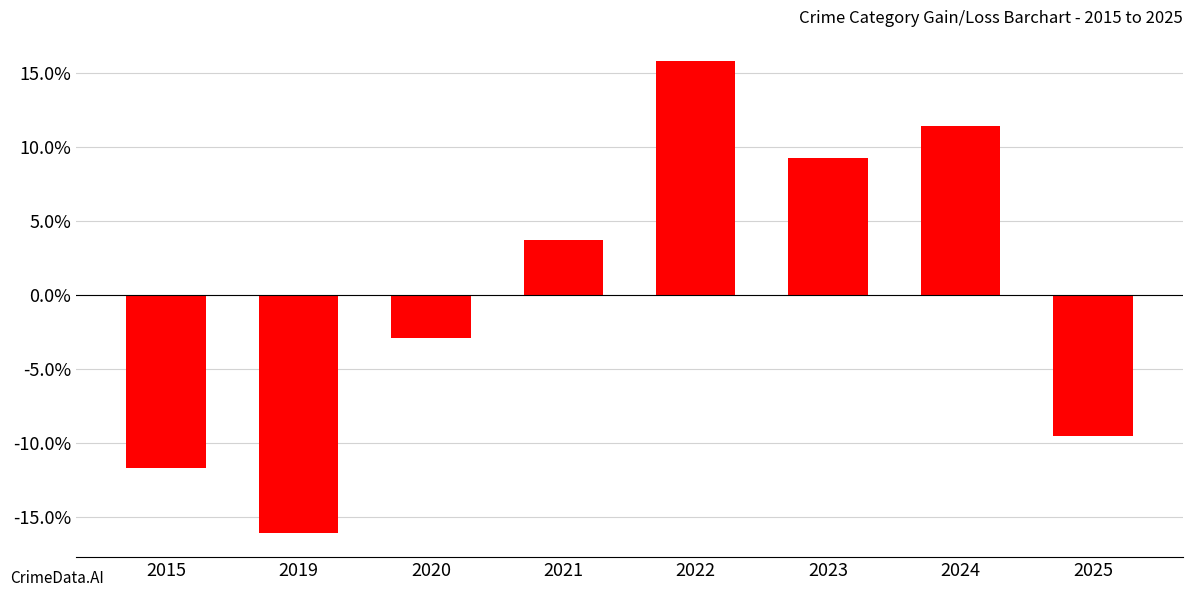

Are the bars grouped side by side (vs. stacked)?

No